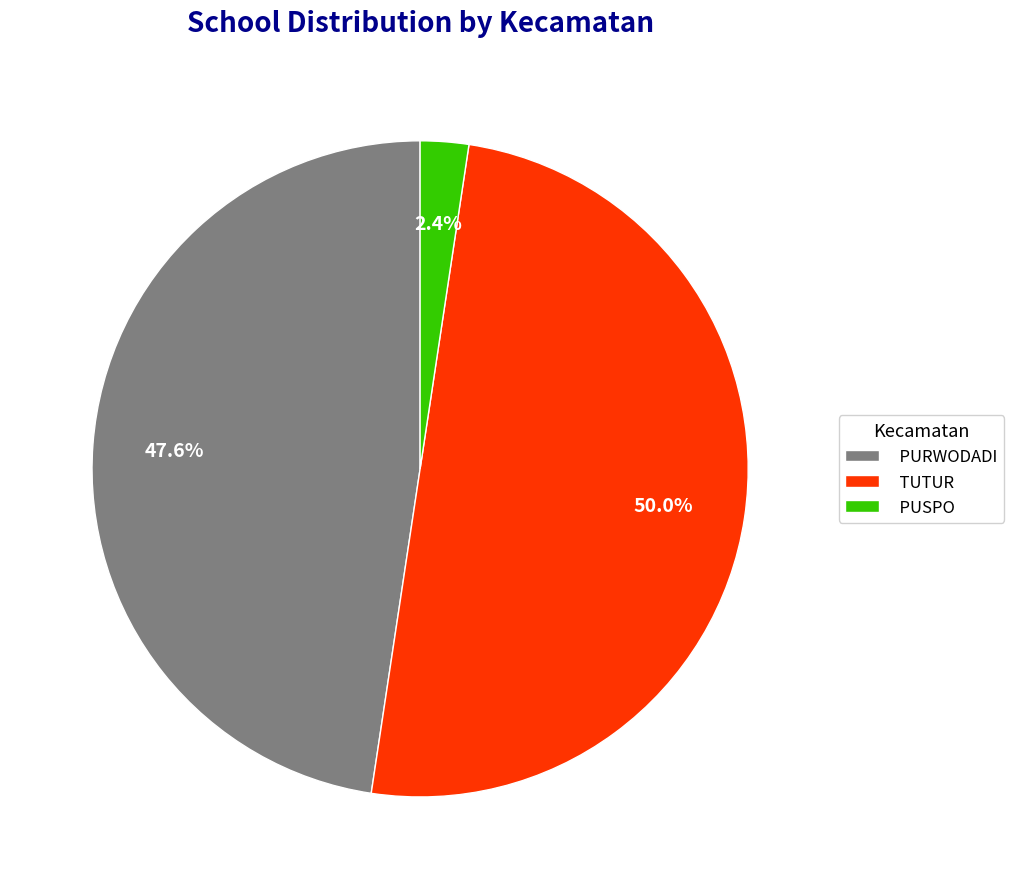

What is the total percentage of PUSPO and TUTUR?

52.4%